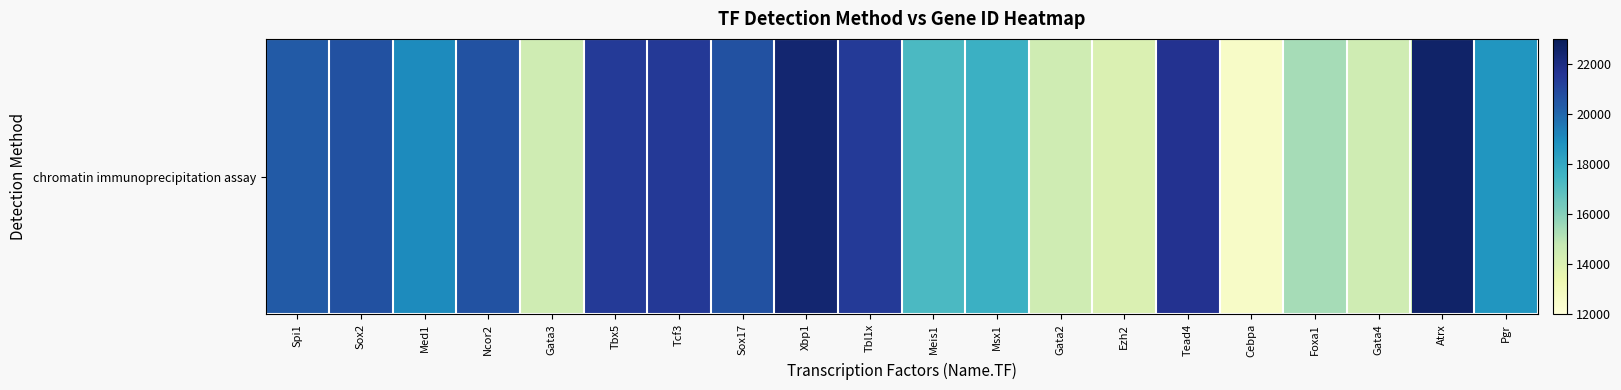

List the labels in order of value, smallest first.

Cebpa, Ezh2, Gata2, Gata3, Gata4, Foxa1, Meis1, Msx1, Pgr, Med1, Spi1, Ncor2, Sox17, Sox2, Tbl1x, Tbx5, Tcf3, Tead4, Xbp1, Atrx